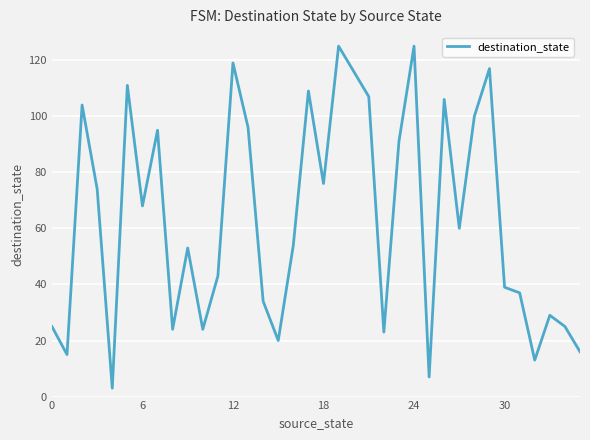

How many lines are shown in the chart?

1